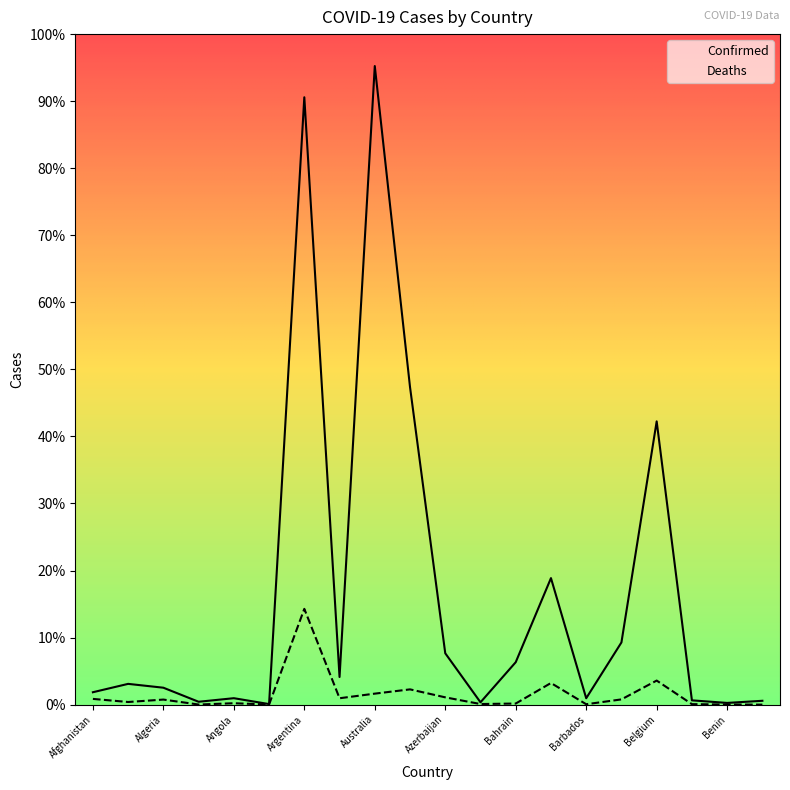

True or false: Deaths and Confirmed cross at least once.

False